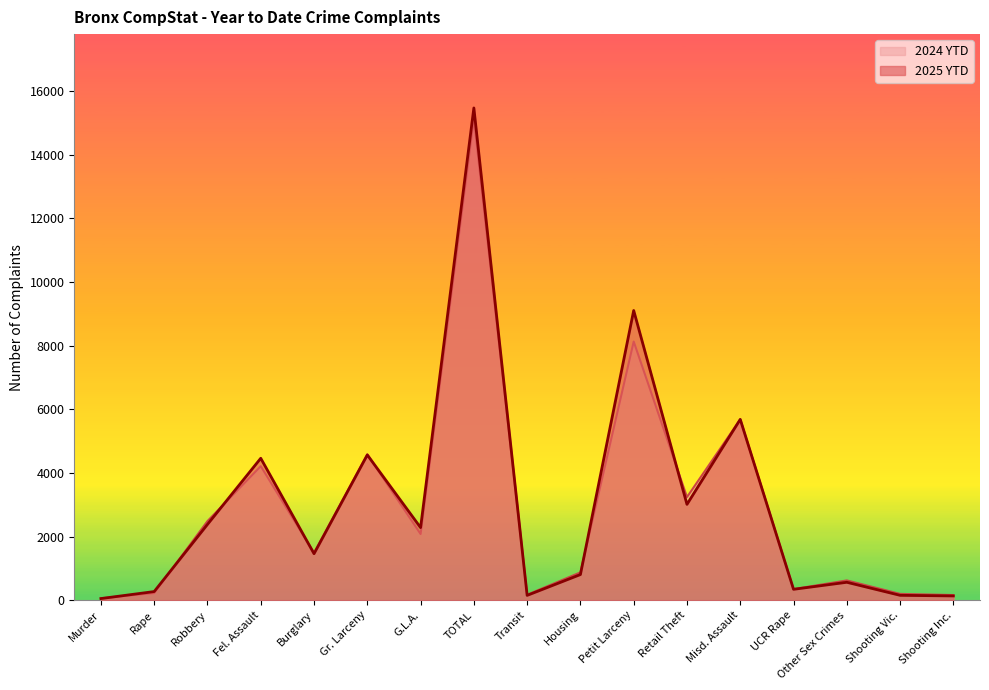

At which label does 2024 YTD first exceed 1487?

Robbery